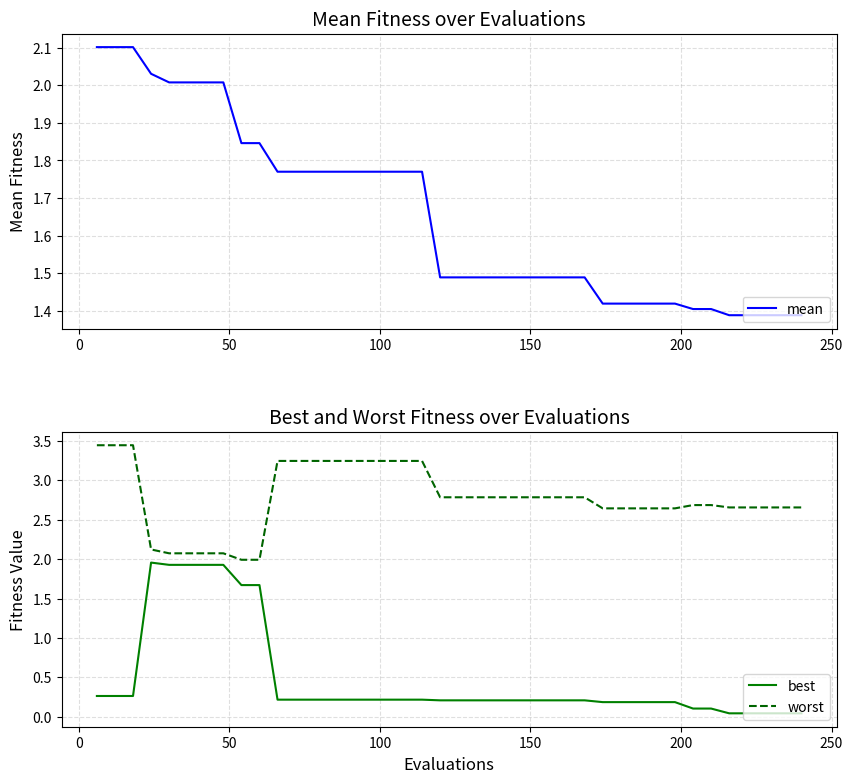

Reading right to left, extract all data points from this chart.

mean: 1.4	1.4	1.4	1.4	1.4	1.4	1.4	1.4	1.4	1.4	1.4	1.4	1.5	1.5	1.5	1.5	1.5	1.5	1.5	1.5	1.5	1.8	1.8	1.8	1.8	1.8	1.8	1.8	1.8	1.8	1.8	1.8	2.0	2.0	2.0	2.0	2.0	2.1	2.1	2.1
best: 0.0	0.0	0.0	0.0	0.0	0.1	0.1	0.2	0.2	0.2	0.2	0.2	0.2	0.2	0.2	0.2	0.2	0.2	0.2	0.2	0.2	0.2	0.2	0.2	0.2	0.2	0.2	0.2	0.2	0.2	1.7	1.7	1.9	1.9	1.9	1.9	2.0	0.3	0.3	0.3
worst: 2.7	2.7	2.7	2.7	2.7	2.7	2.7	2.6	2.6	2.6	2.6	2.6	2.8	2.8	2.8	2.8	2.8	2.8	2.8	2.8	2.8	3.2	3.2	3.2	3.2	3.2	3.2	3.2	3.2	3.2	2.0	2.0	2.1	2.1	2.1	2.1	2.1	3.4	3.4	3.4